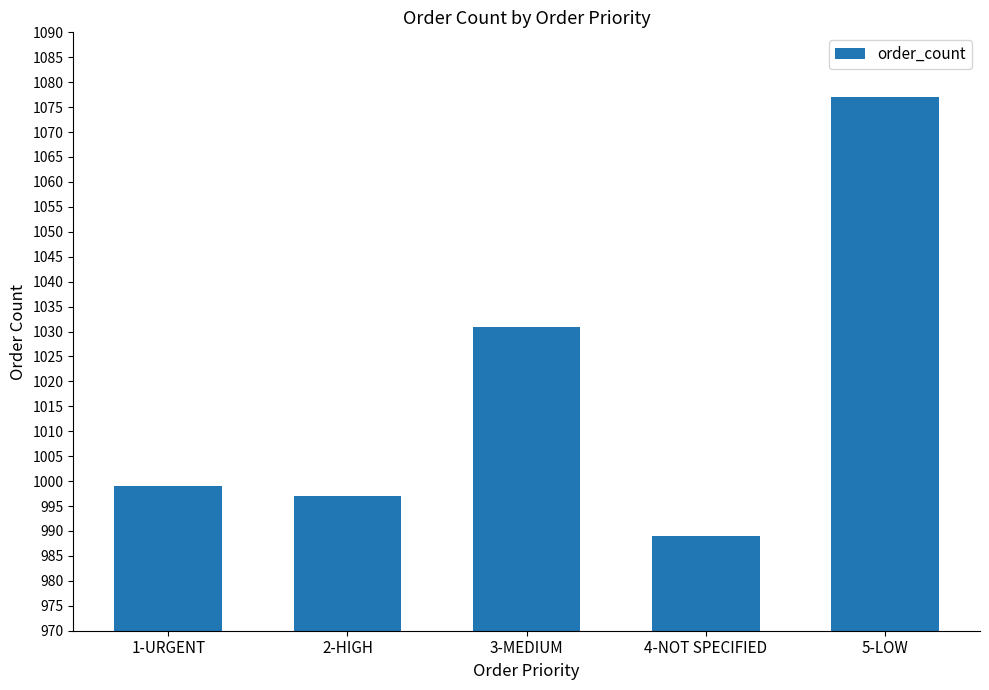

What is the ratio of the value at 1-URGENT to the value at 2-HIGH?

1.0